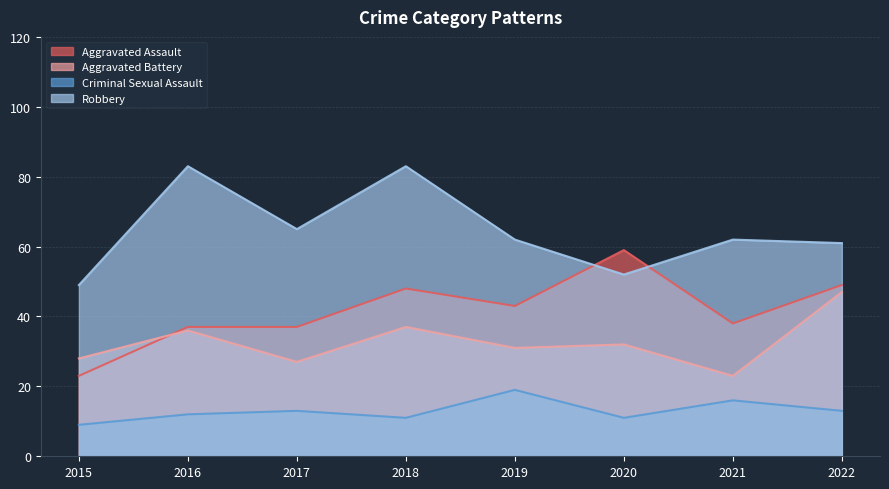

At which label is Criminal Sexual Assault closest to 14?

2017